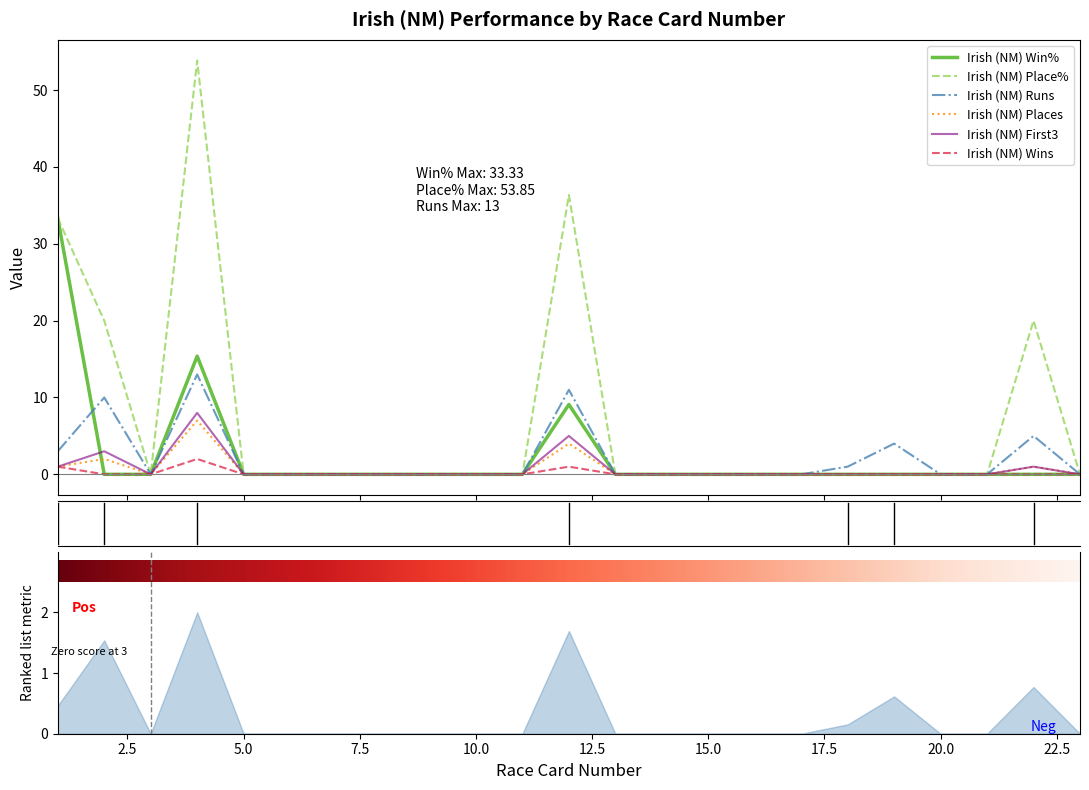

Rank the series by their maximum value, from highest to lowest.

Irish (NM) Place%, Irish (NM) Win%, Irish (NM) Runs, Irish (NM) First3, Irish (NM) Places, Irish (NM) Wins